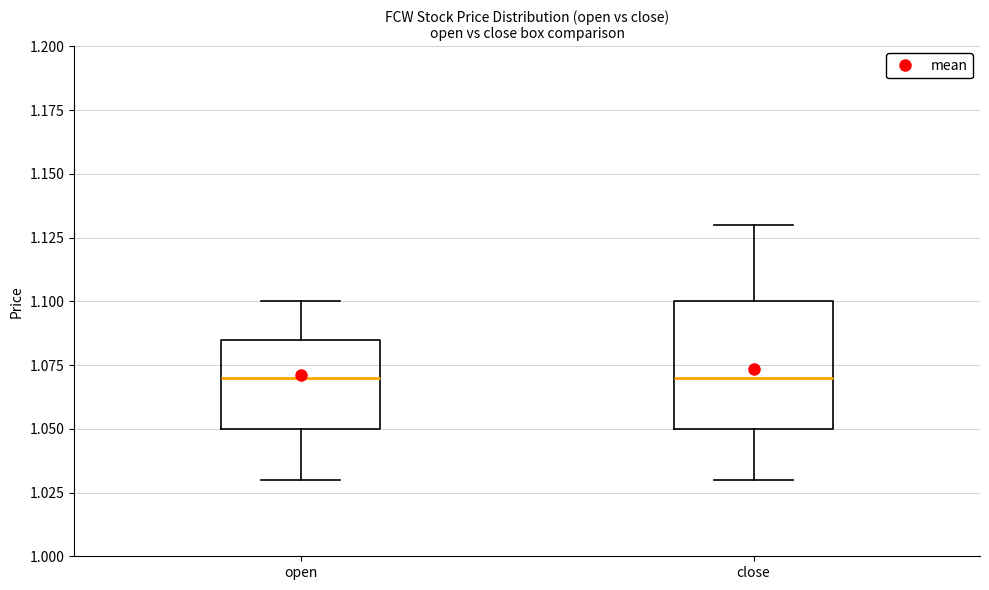

Reading left to right, read every box against the y-axis: the position of its median line, the range the box covers, and the ends of its whiskers. The values are not printed on the chart, so give them approximately, as read against the axis.

open: median 1.070, box 1.050 to 1.085, whiskers 1.030 to 1.100
close: median 1.070, box 1.050 to 1.100, whiskers 1.030 to 1.130